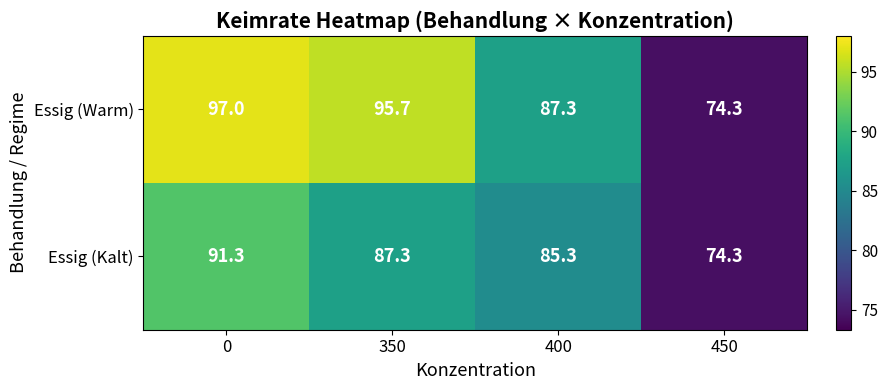

Which series has the largest range (max minus min)?

Essig (Warm)